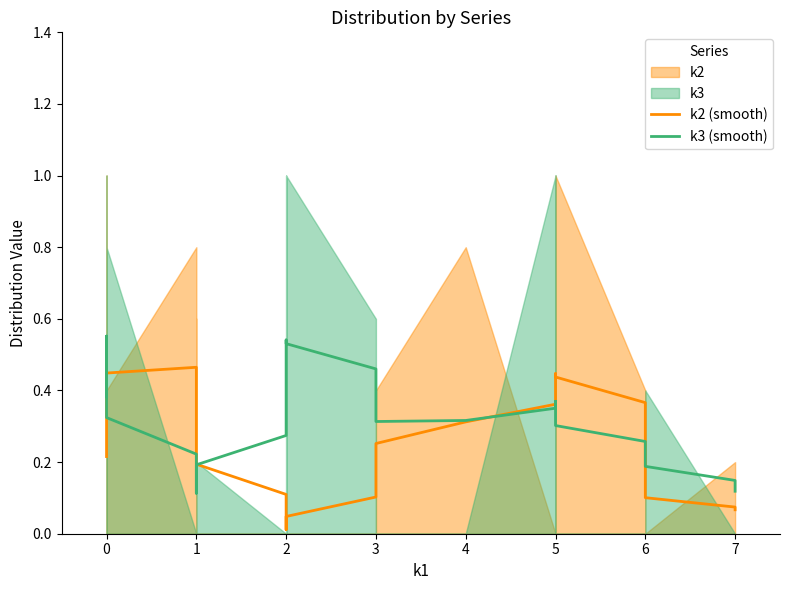

Reading left to right, extract all data points from this chart.

k2 (smooth): 0.2	0.2	0.3	0.3	0.4	0.4	0.4	0.5	0.4	0.4	0.3	0.2	0.1	0.1	0.0	0.0	0.0	0.0	0.1	0.2	0.3	0.3	0.4	0.4	0.4	0.4	0.4	0.3	0.2	0.1	0.1	0.1
k3 (smooth): 0.4	0.4	0.5	0.6	0.5	0.4	0.3	0.2	0.1	0.1	0.1	0.2	0.3	0.4	0.4	0.5	0.5	0.5	0.5	0.4	0.3	0.3	0.4	0.4	0.3	0.3	0.3	0.2	0.2	0.2	0.1	0.1